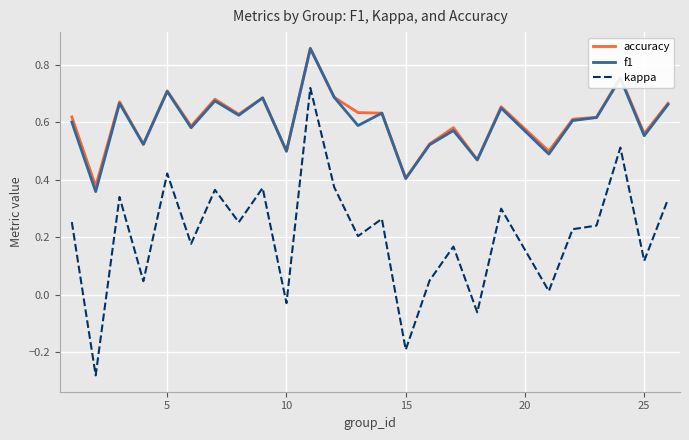

What are all the series names shown in the legend?

accuracy, f1, kappa